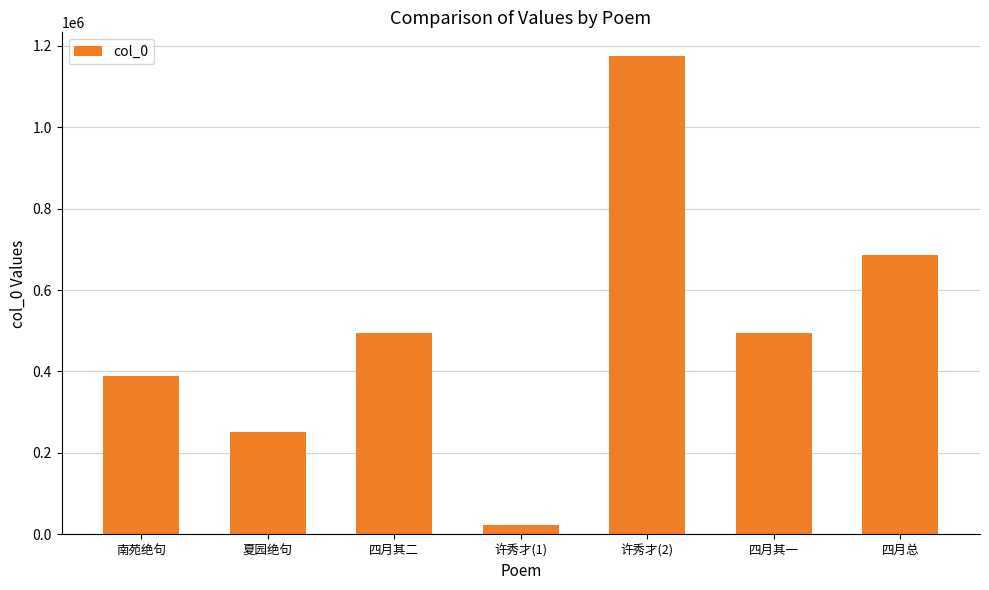

At which category does the chart reach its peak across all series?

许秀才(2)